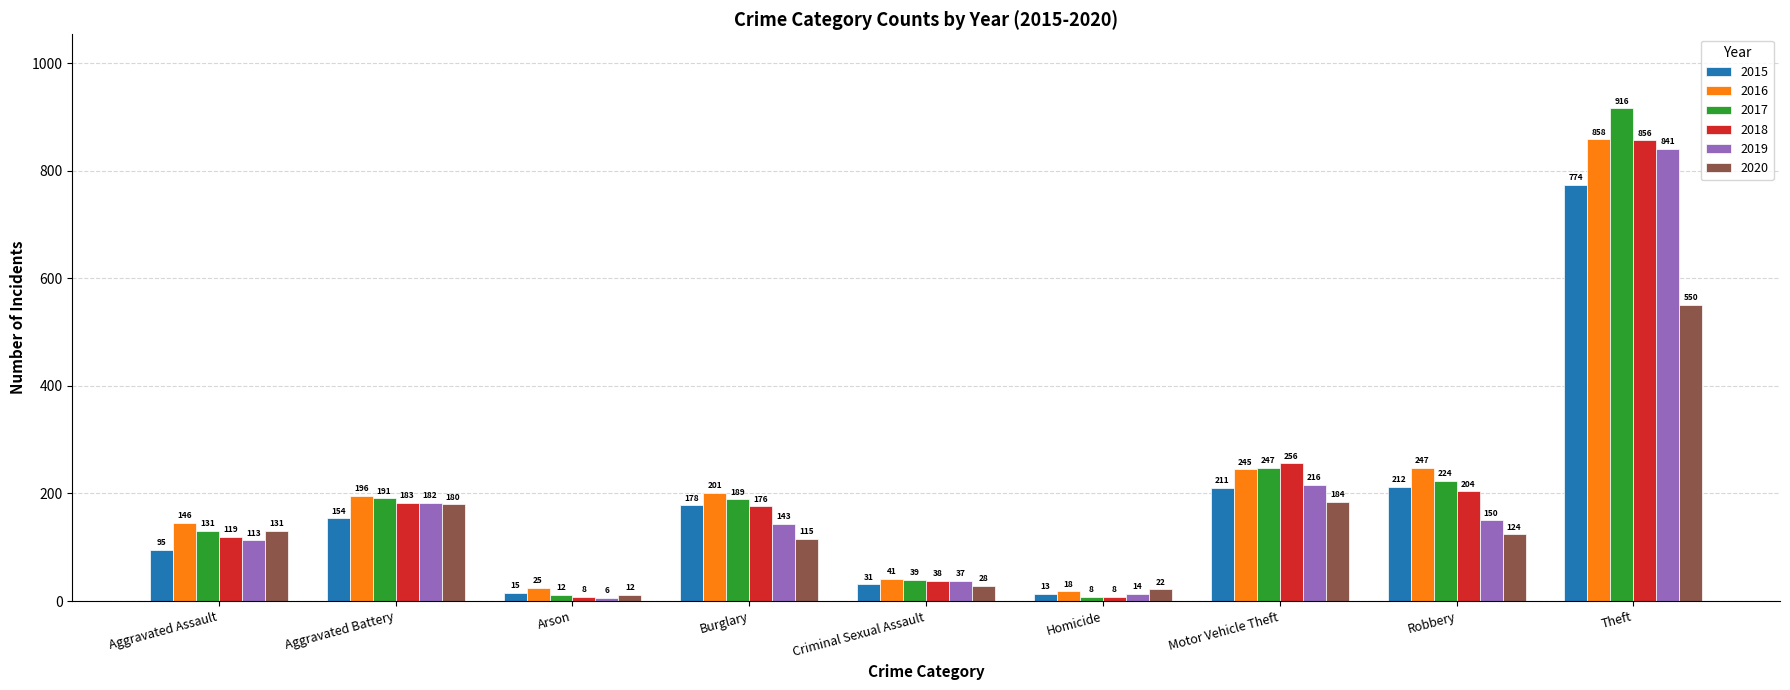

What is the difference between the second highest and second lowest values in the 2020 series?

162